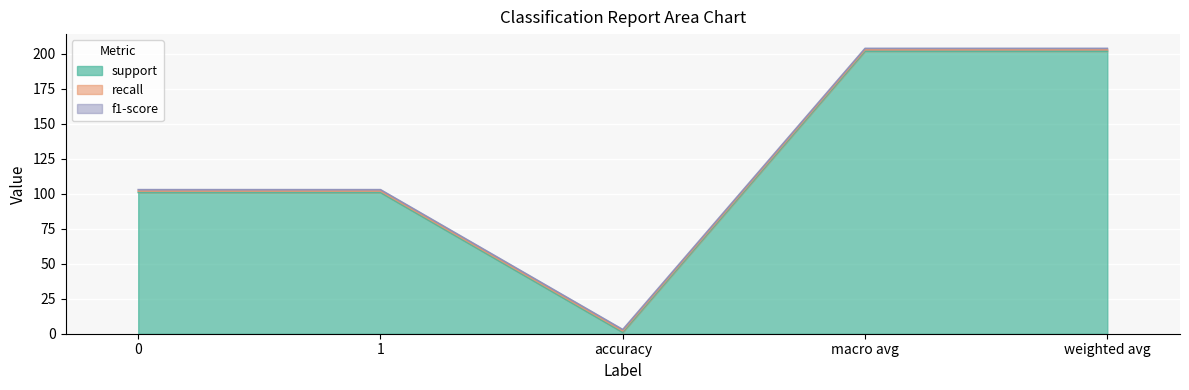

Which series has the largest range (max minus min)?

support